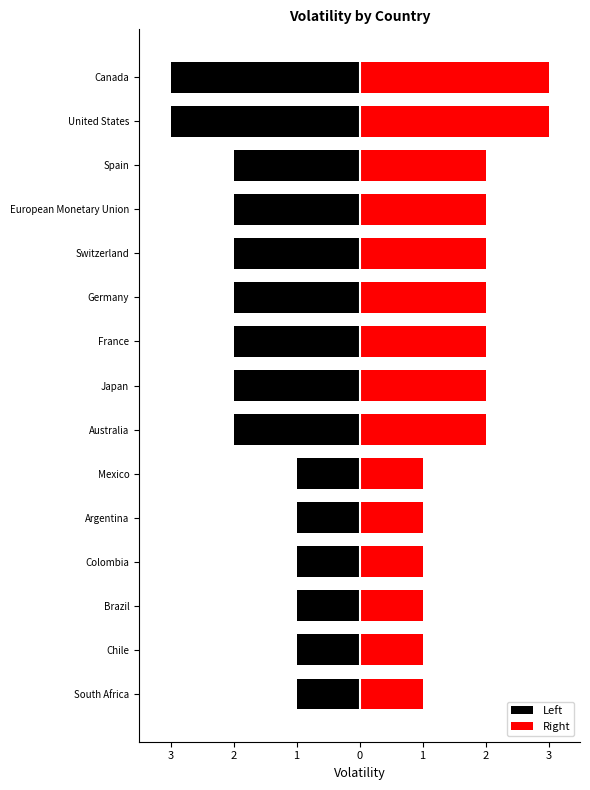

What is the minimum value for Right?

1